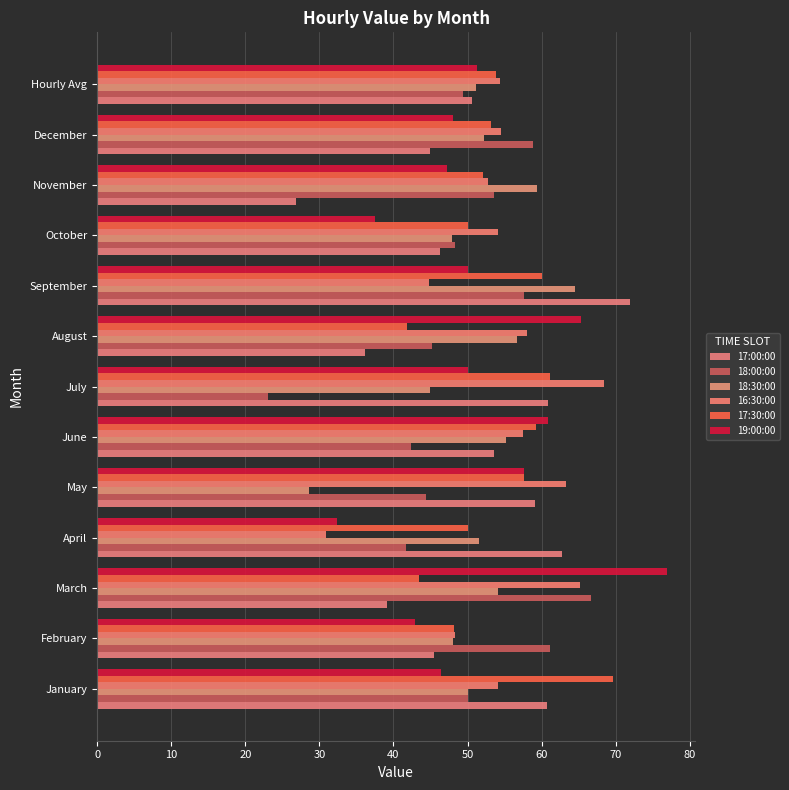

At which label is 16:30:00 closest to 49?

February